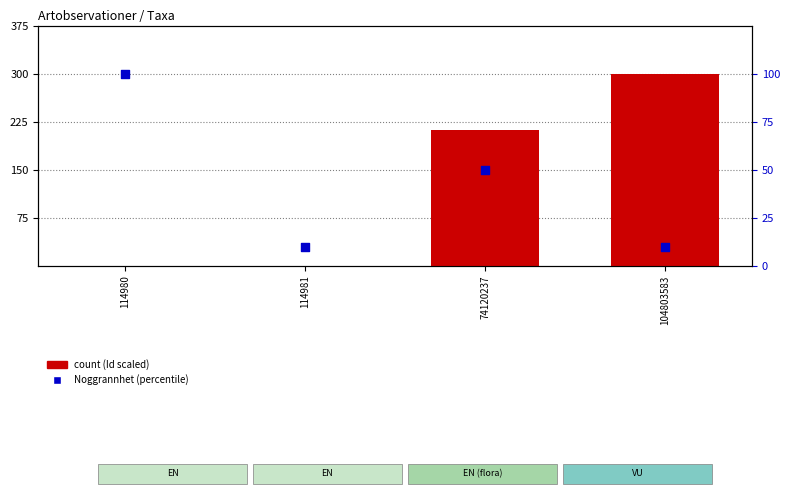

Which series has the largest total across all categories?

count